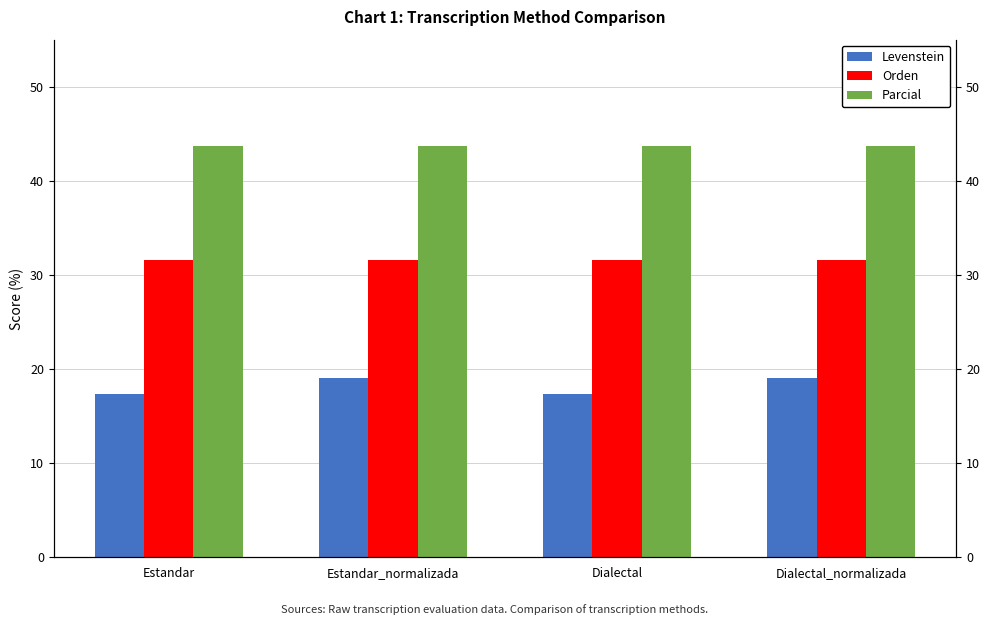

At which label does Levenstein first exceed 19?

Estandar_normalizada